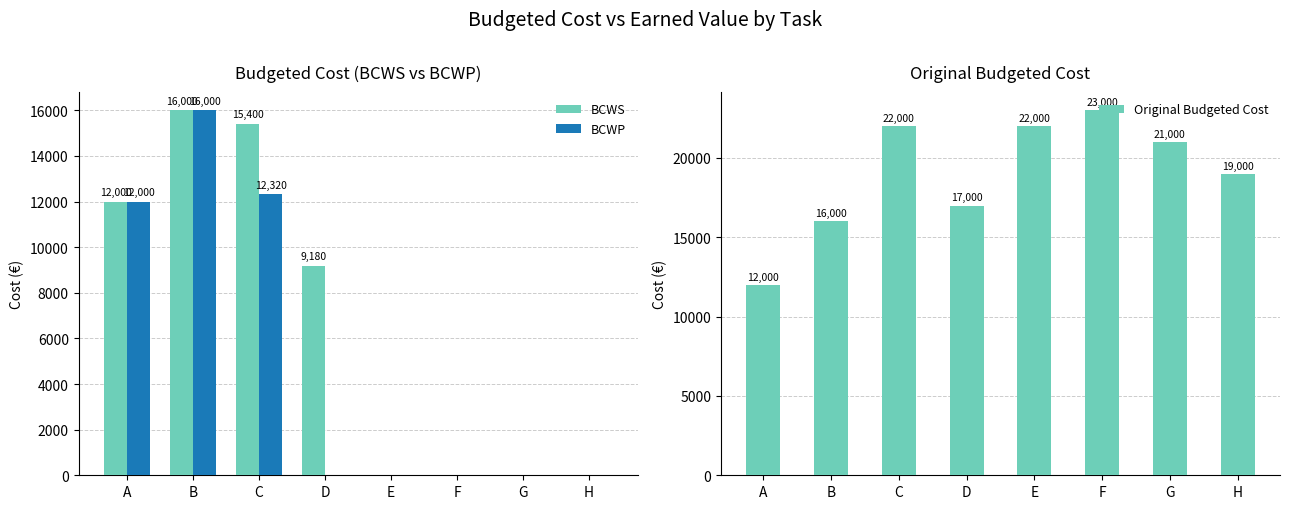

What is the maximum value shown in the chart?

23000